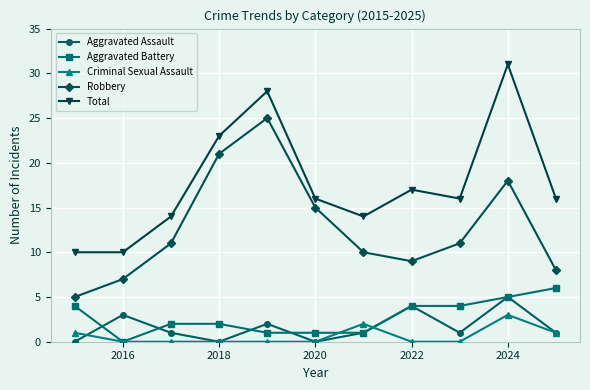

True or false: Robbery and Aggravated Battery intersect in this chart.

False